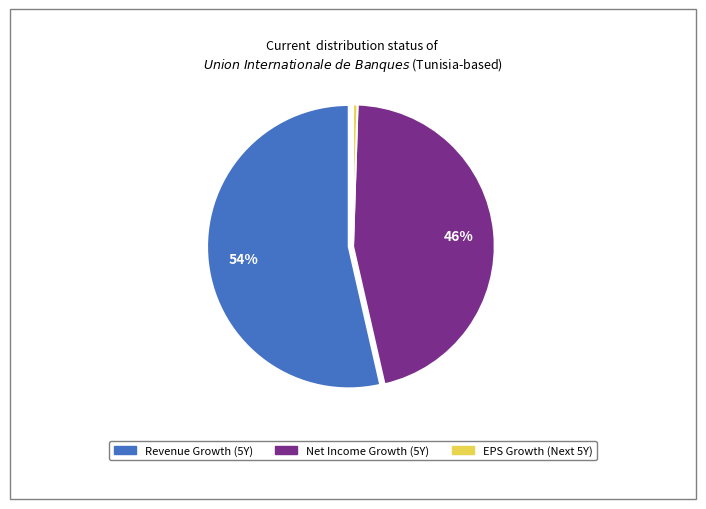

Rank the categories by value from lowest to highest.

expected_growth_eps_next_5_years, historical_growth_net_income_last_5_years, historical_growth_revenue_last_5_years